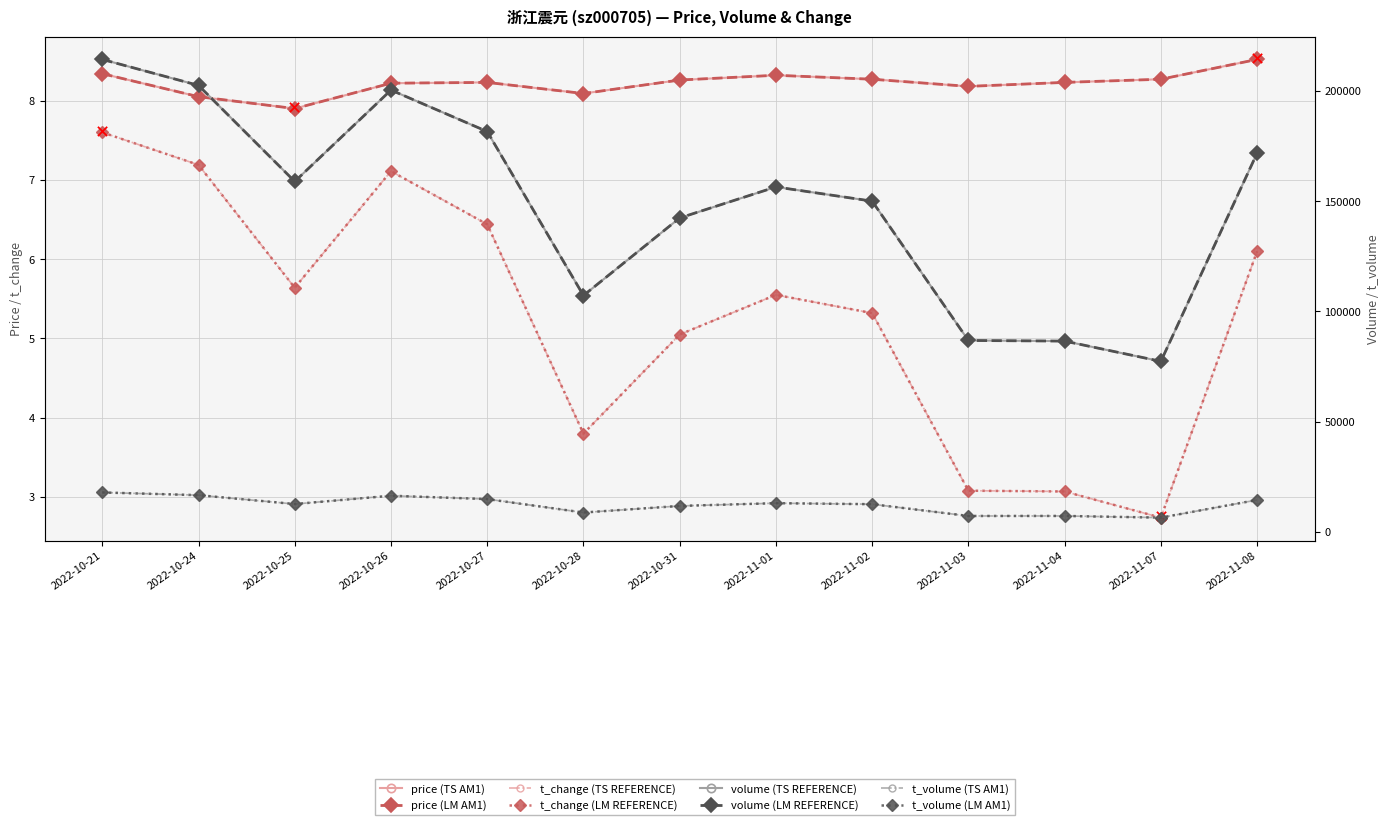

What is the value of the price point at the 5th from the left?

8.2